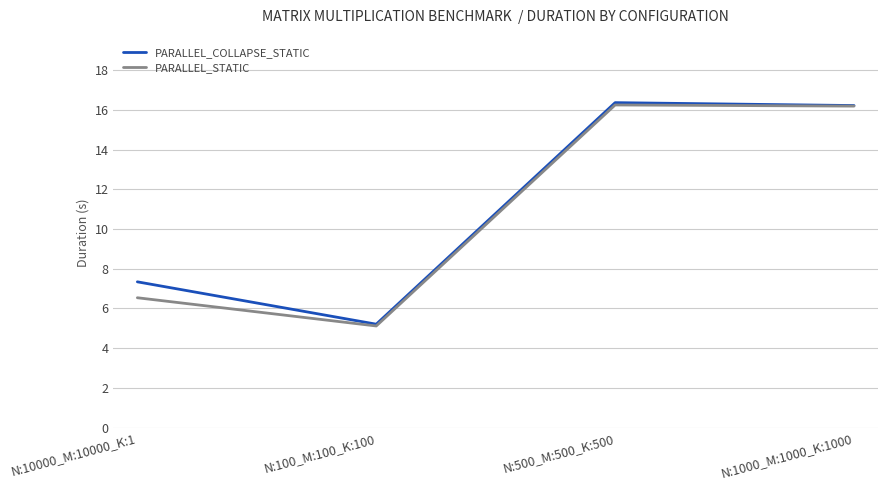

Reading left to right, list all the values displayed in this chart.

PARALLEL_COLLAPSE_STATIC: 7.3	5.2	16.4	16.2
PARALLEL_STATIC: 6.5	5.1	16.2	16.2